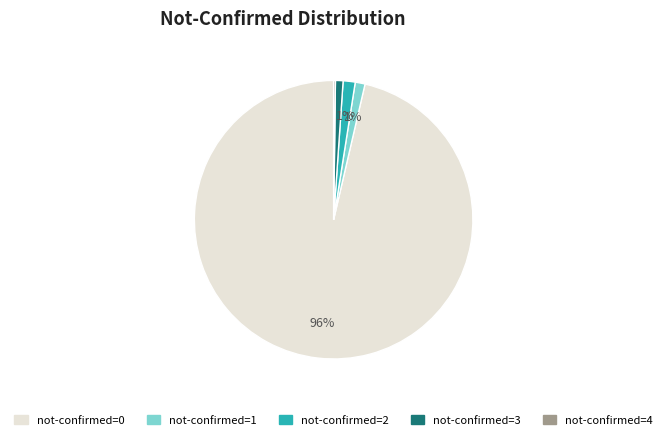

Does any single category account for the majority?

Yes